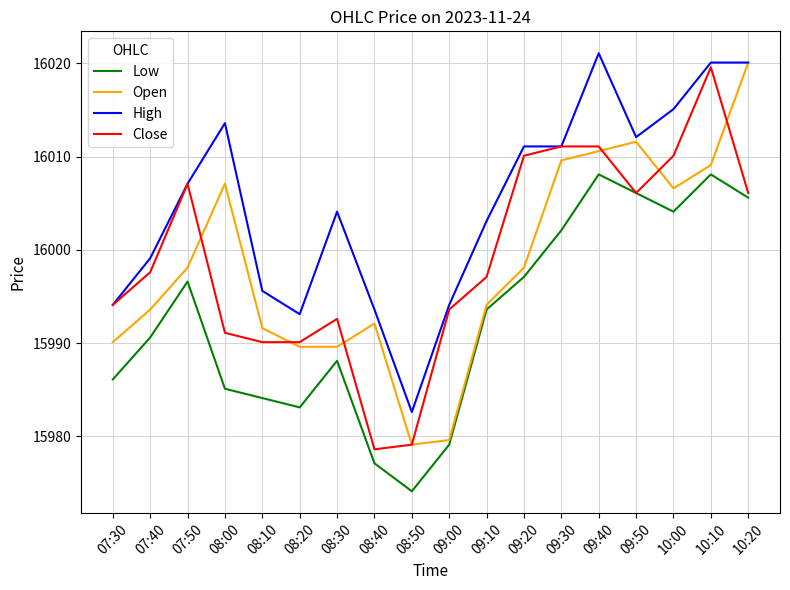

At which category does the chart reach its minimum across all series?

08:50